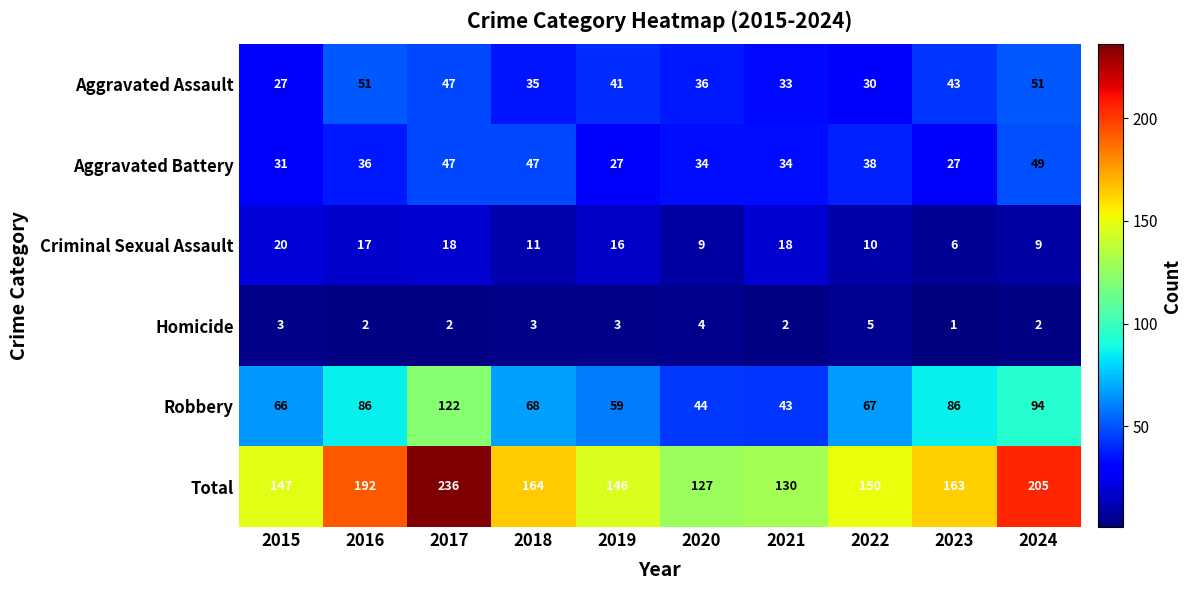

The value of Total at 2016 is 192. True or false?

True